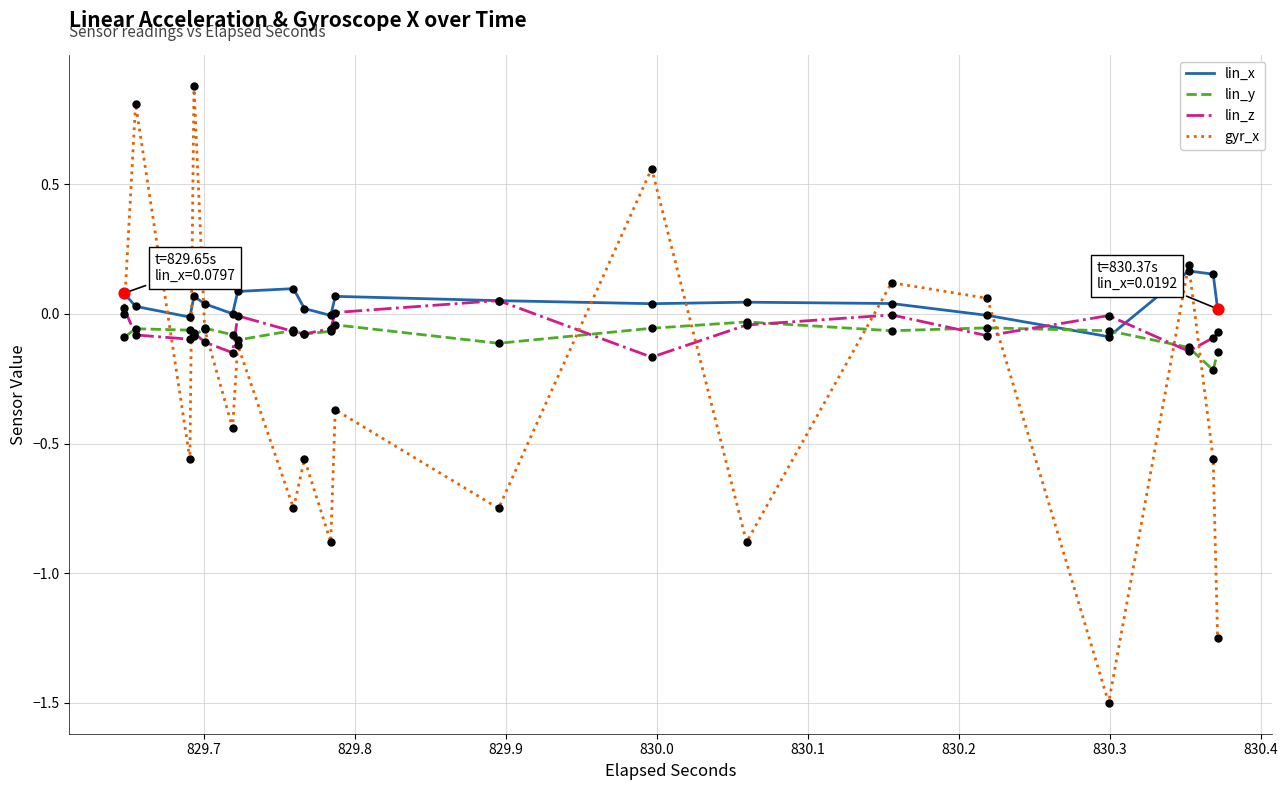

Which series has the widest spread of values?

gyr_x